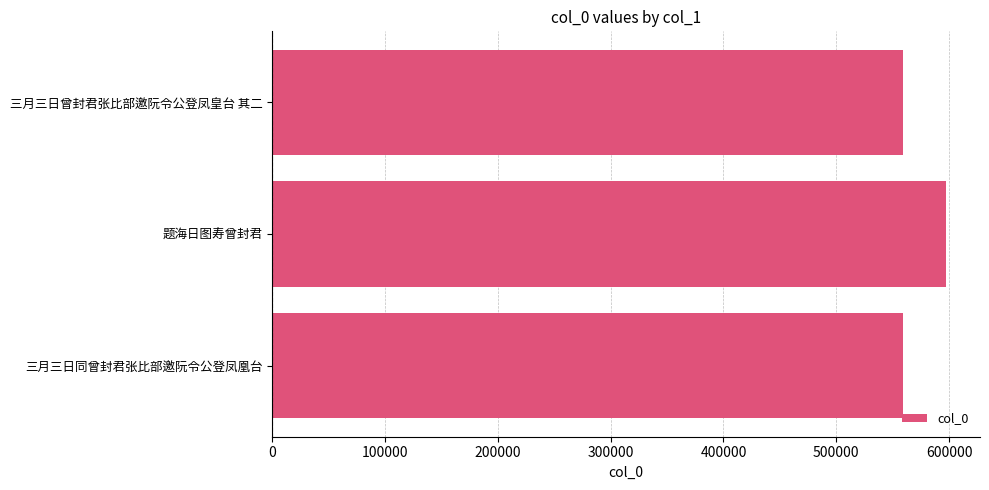

At which label is the value closest to 578383?

三月三日曾封君张比部邀阮令公登凤皇台 其二